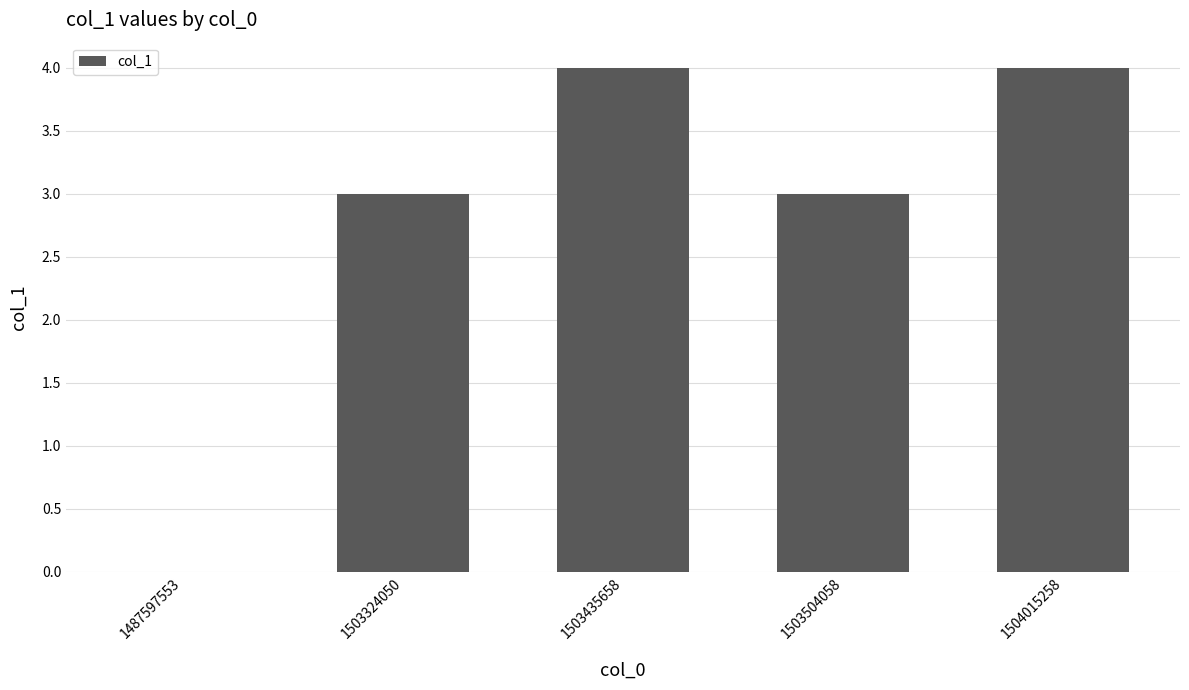

What is the sum of all values?

14